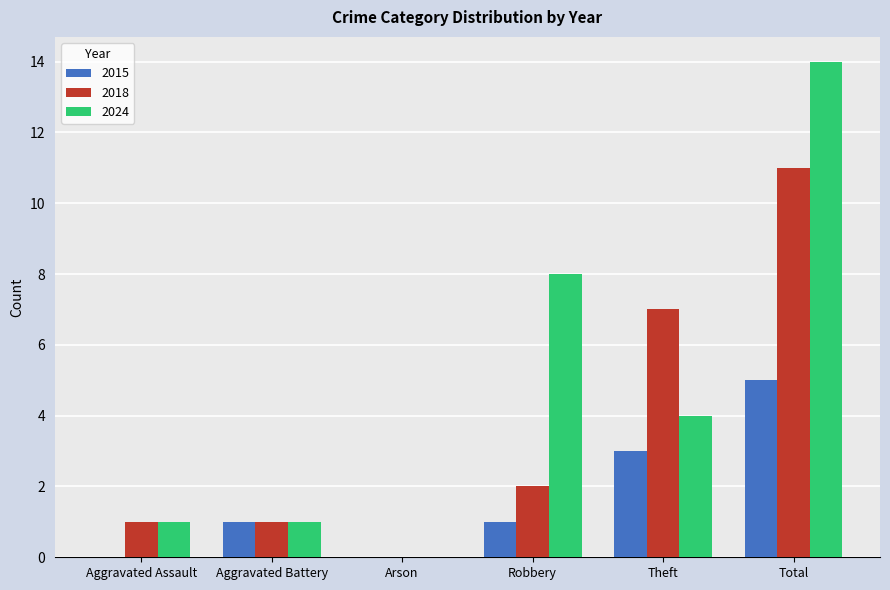

How many 2015 values are between 0 and 3?

5